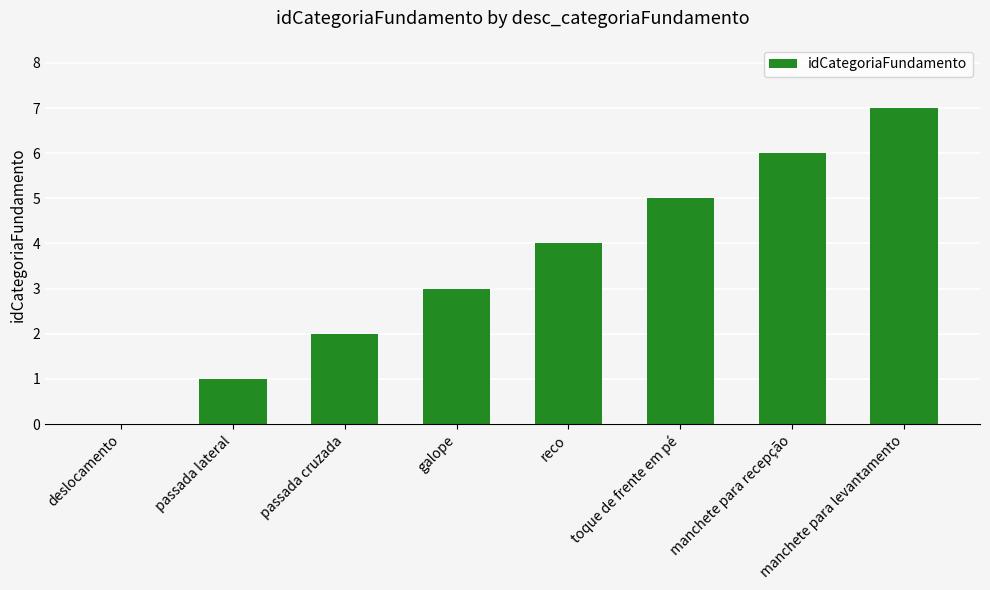

What is the approximate value at galope?

3